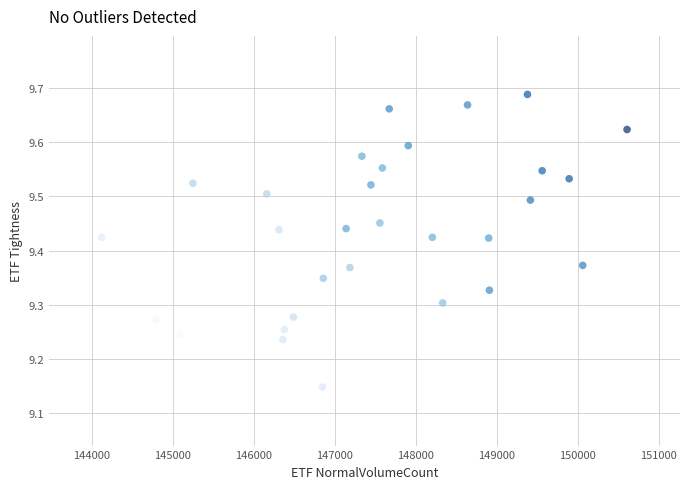

What is the range of X values (max minus min)?

6490.0